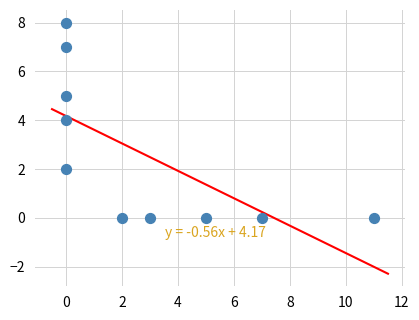

What is the average X value?

3